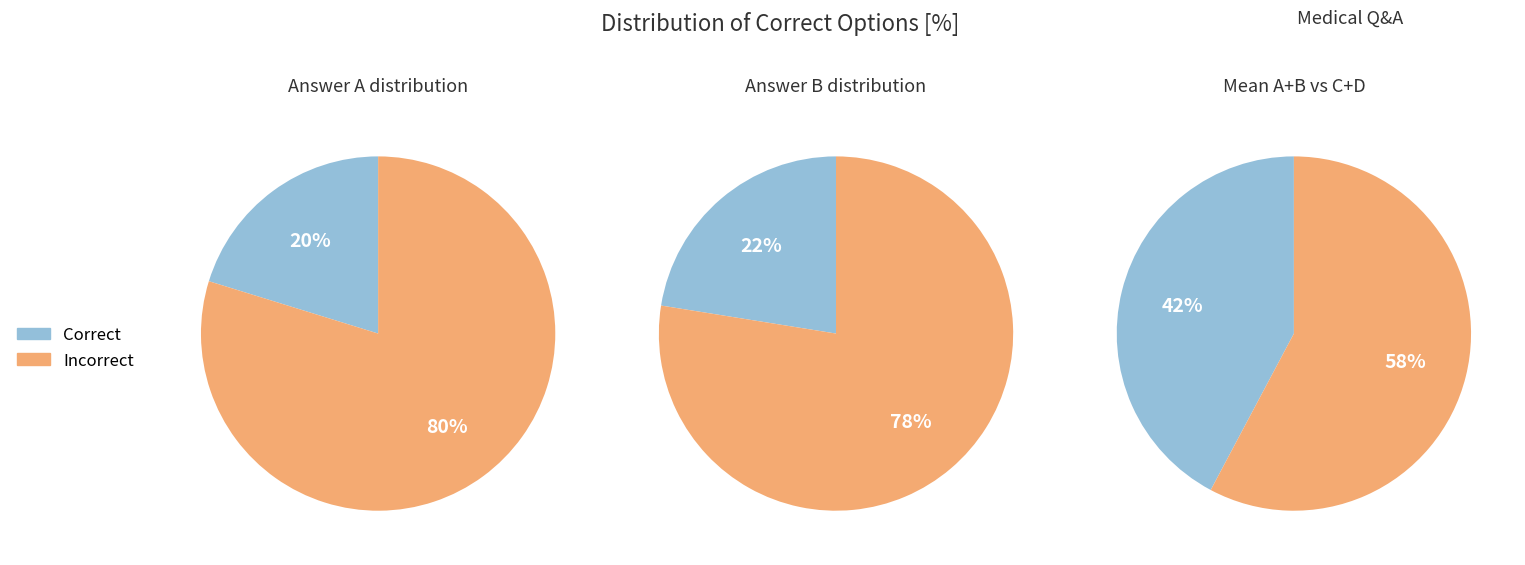

The C slice represents 28% of the pie. True or false?

False